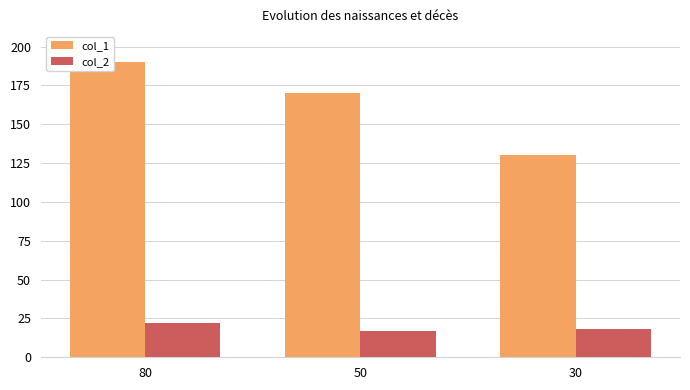

What is the difference between the maximum and minimum values in the col_1 series?

60